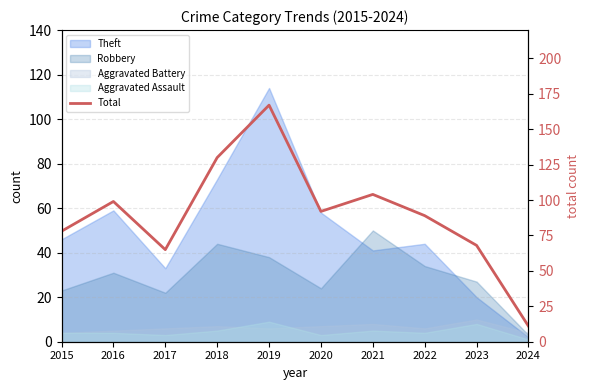

At which category does the data reach its first local valley?

2017